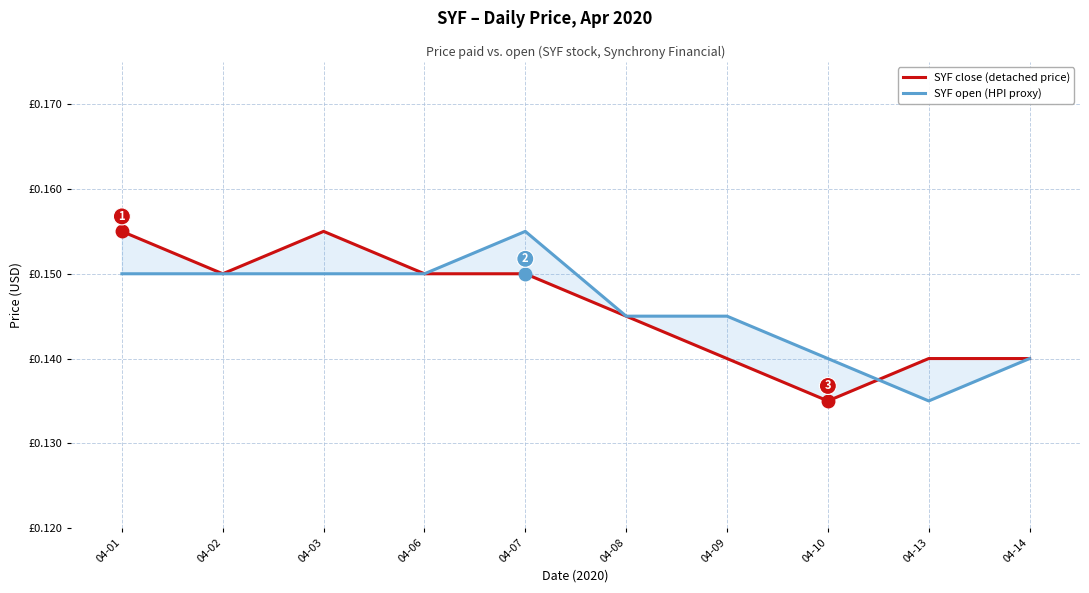

The SYF open (HPI proxy) series shows 0.1 at 04-02. True or false?

True